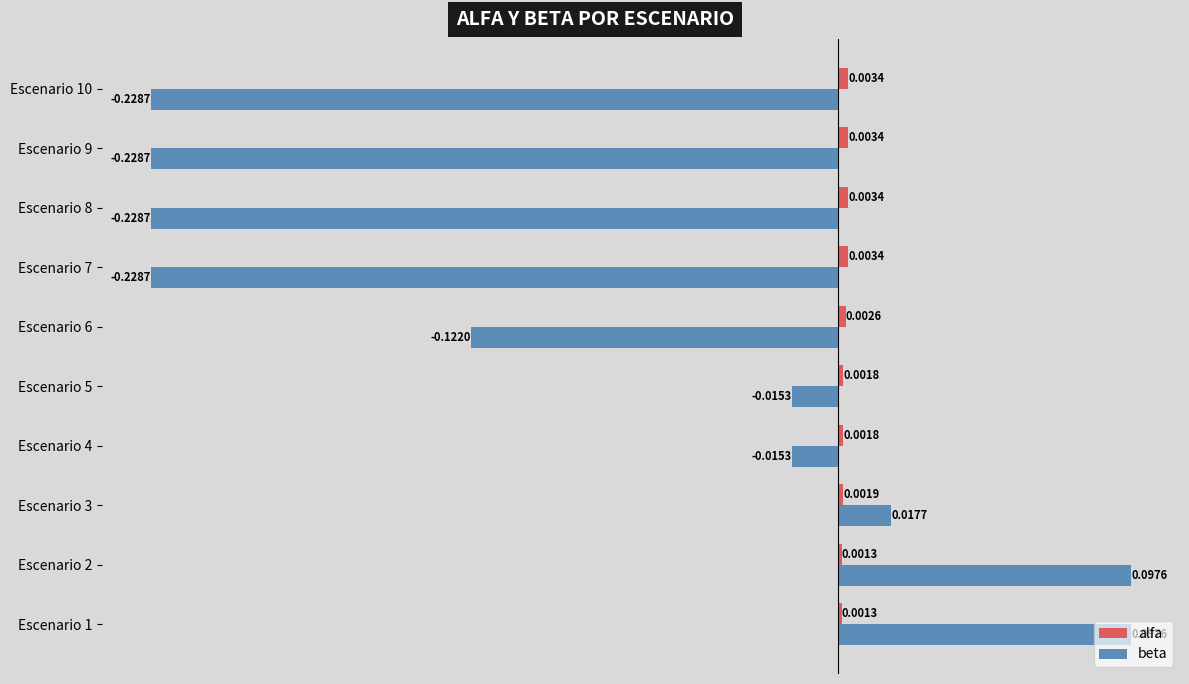

What is the difference between the maximum and minimum values in the beta series?

0.3